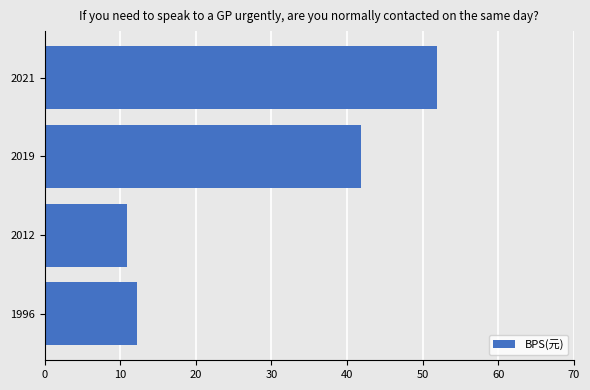

At which label is the value closest to 31?

2019